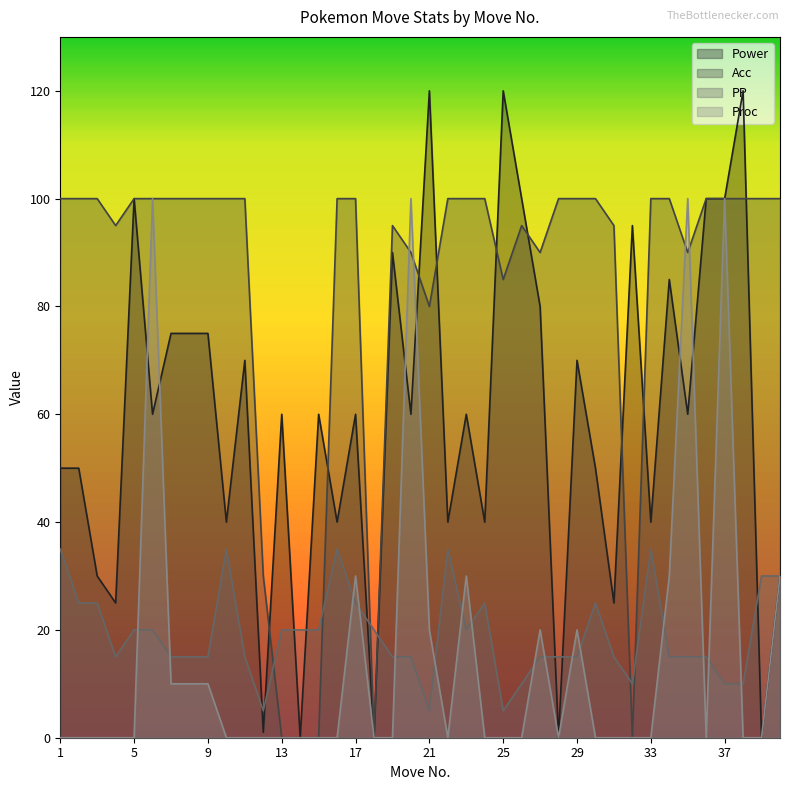

How many data points in Proc are above 0?

14